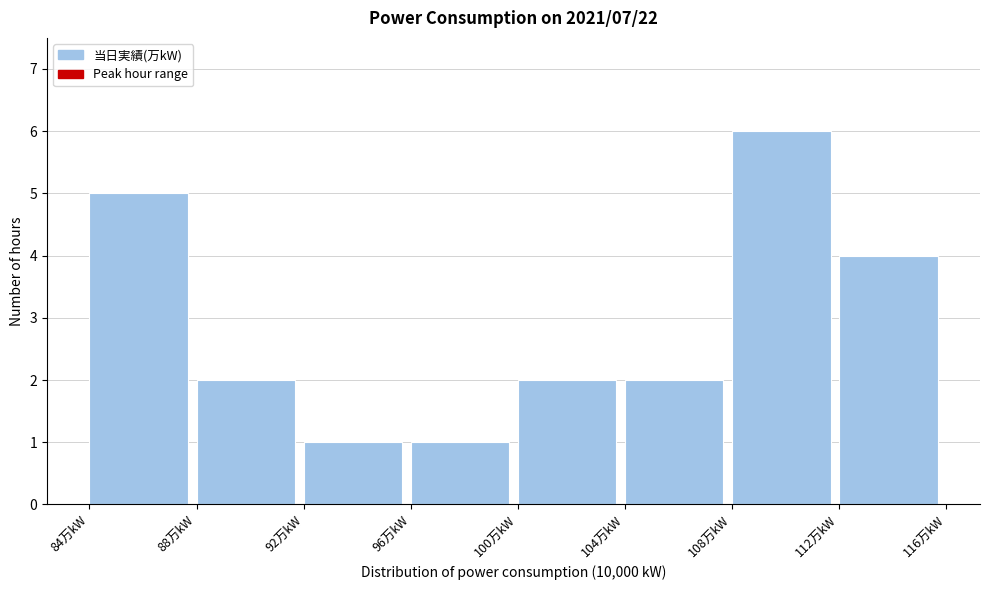

Reading left to right, list every bar in this chart as the range it spans on the x-axis followed by its height. The values are not printed on the chart, so give them approximately, as read against the axis.

84 to 88: 5
88 to 92: 2
92 to 96: 1
96 to 100: 1
100 to 104: 2
104 to 108: 2
108 to 112: 6
112 to 116: 4